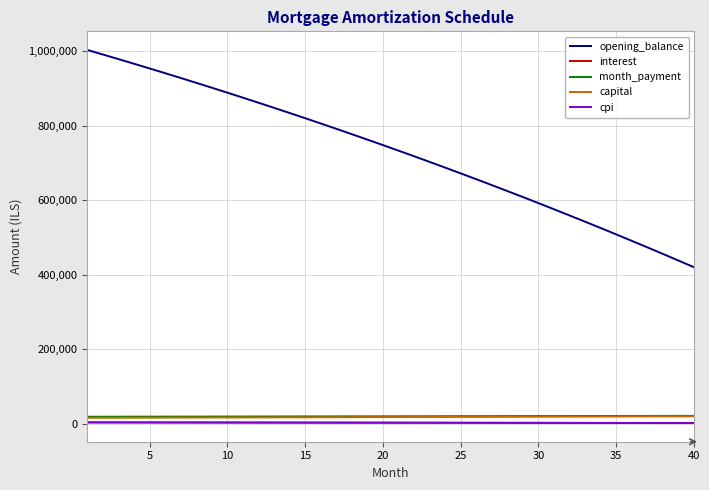

Which series has the largest total across all categories?

opening_balance